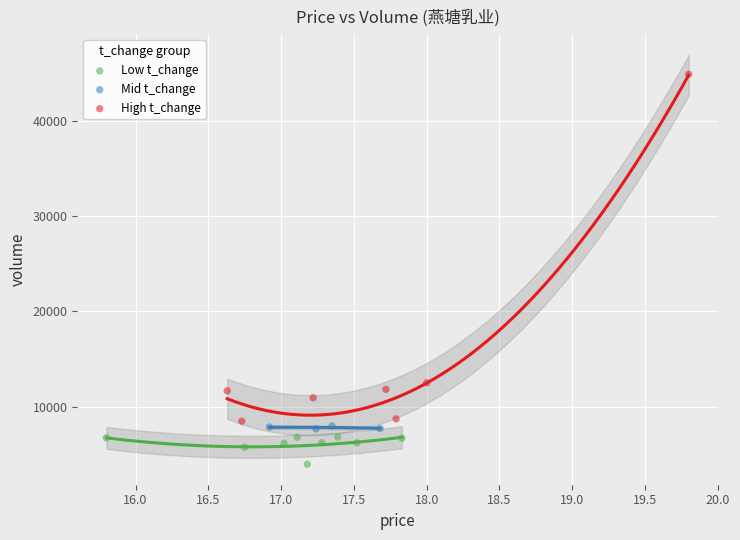

Which series contains the lowest Y value?

Low t_change